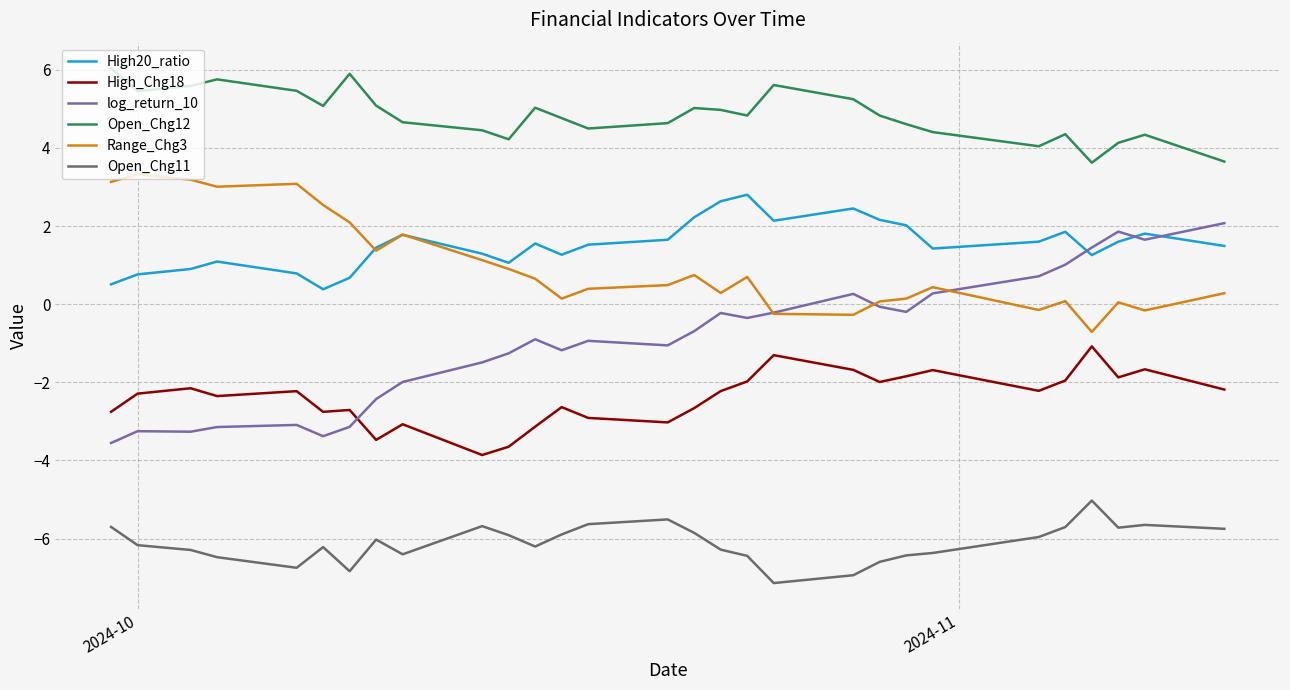

Which series has the largest total across all categories?

Open_Chg12